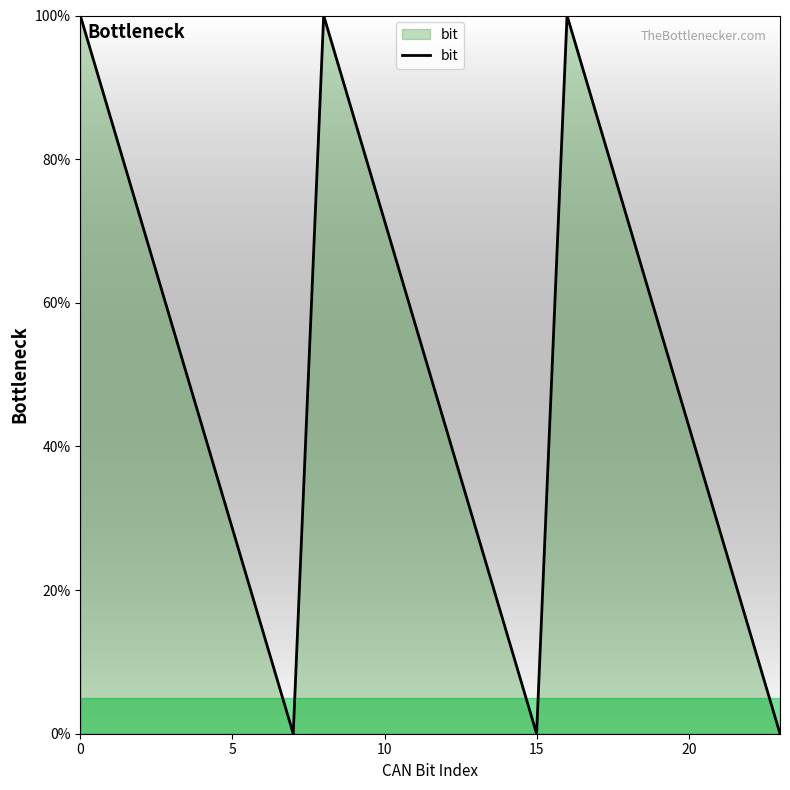

What is the difference between the second highest and minimum values?

100.0